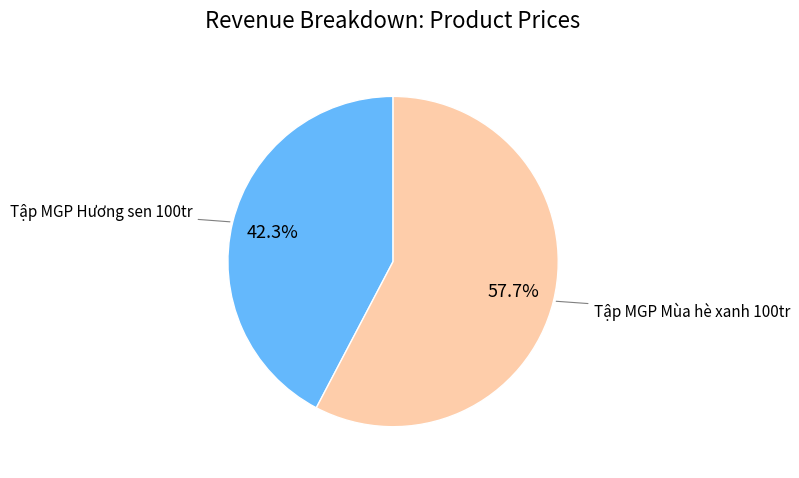

Between Tập MGP Mùa hè xanh 100tr and Tập MGP Hương sen 100tr, which is larger?

Tập MGP Mùa hè xanh 100tr